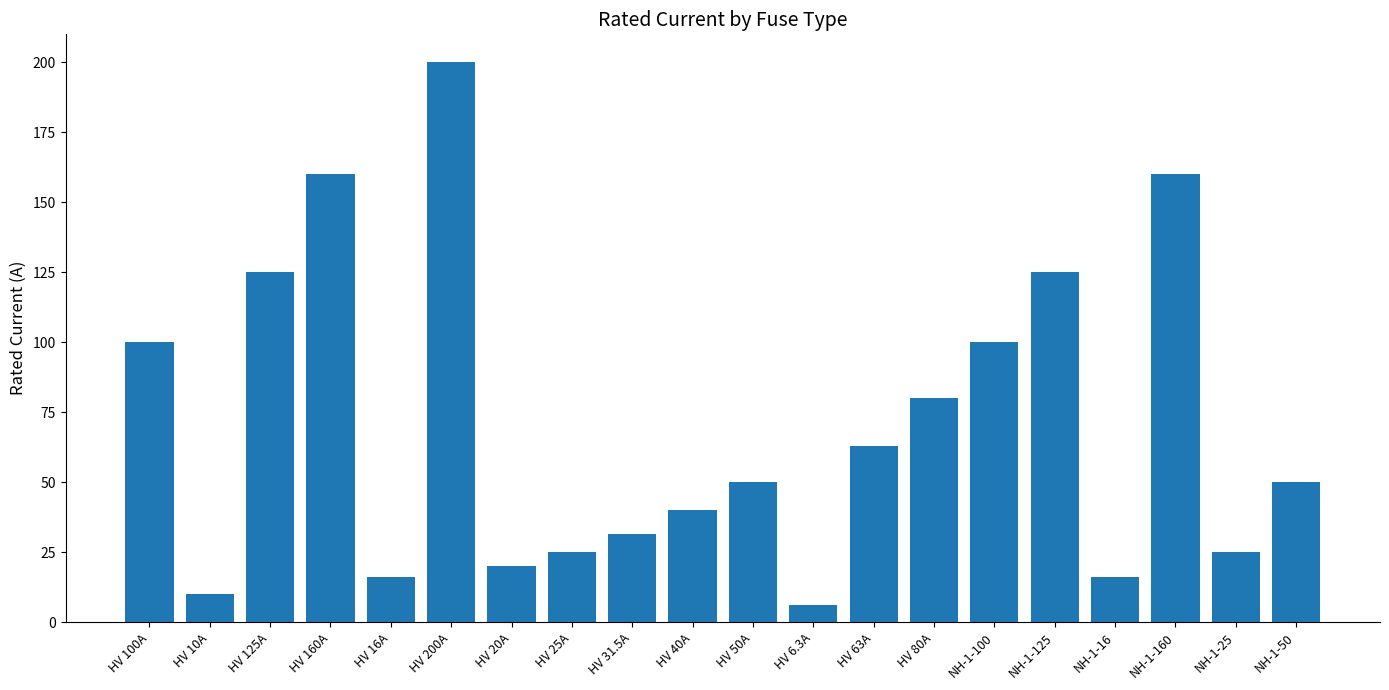

Between HV 6.3A and HV 100A, which is larger?

HV 100A